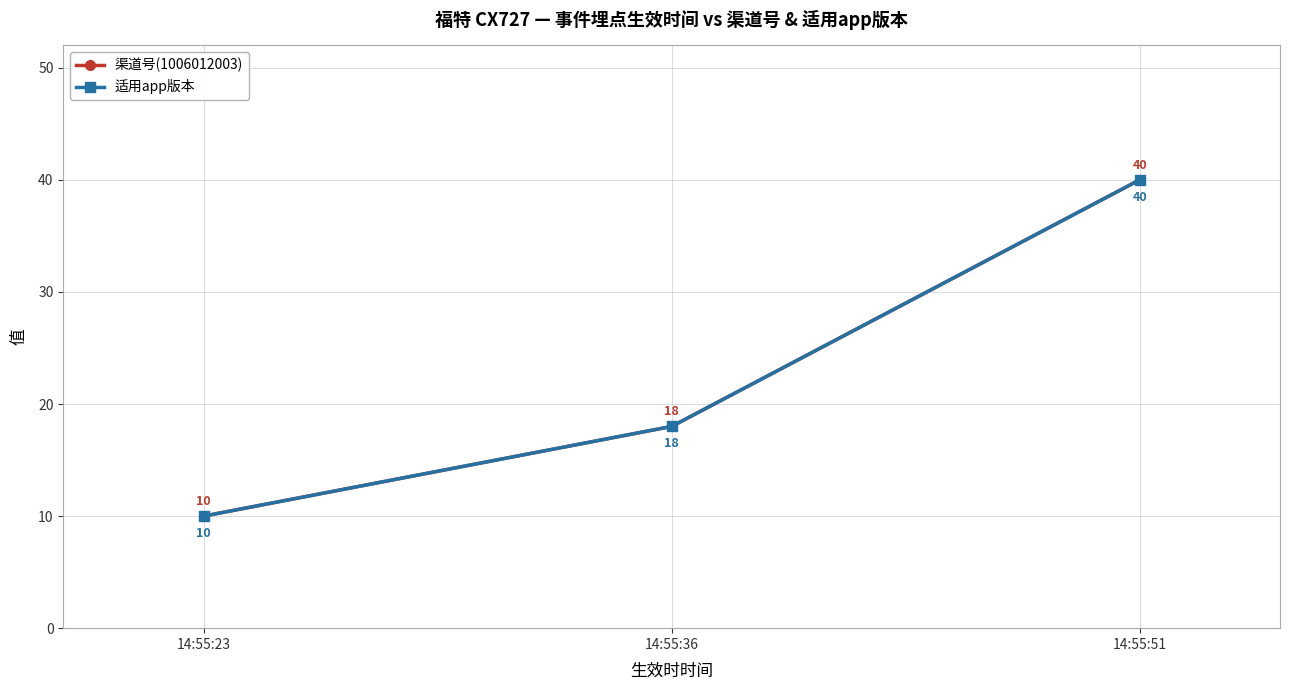

At which label does 渠道号(1006012003) first exceed 18?

14:55:51